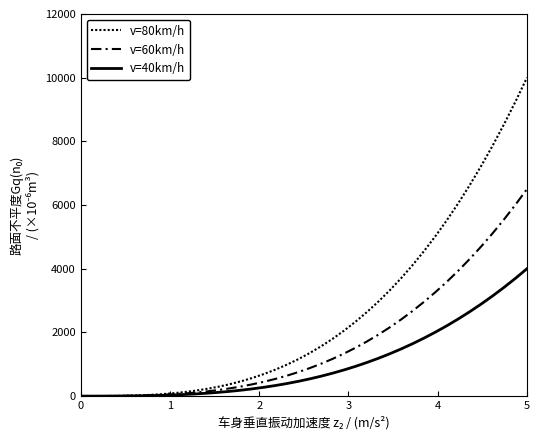

What is the value of the v=40km/h point at the 37th from the left?

3146.2